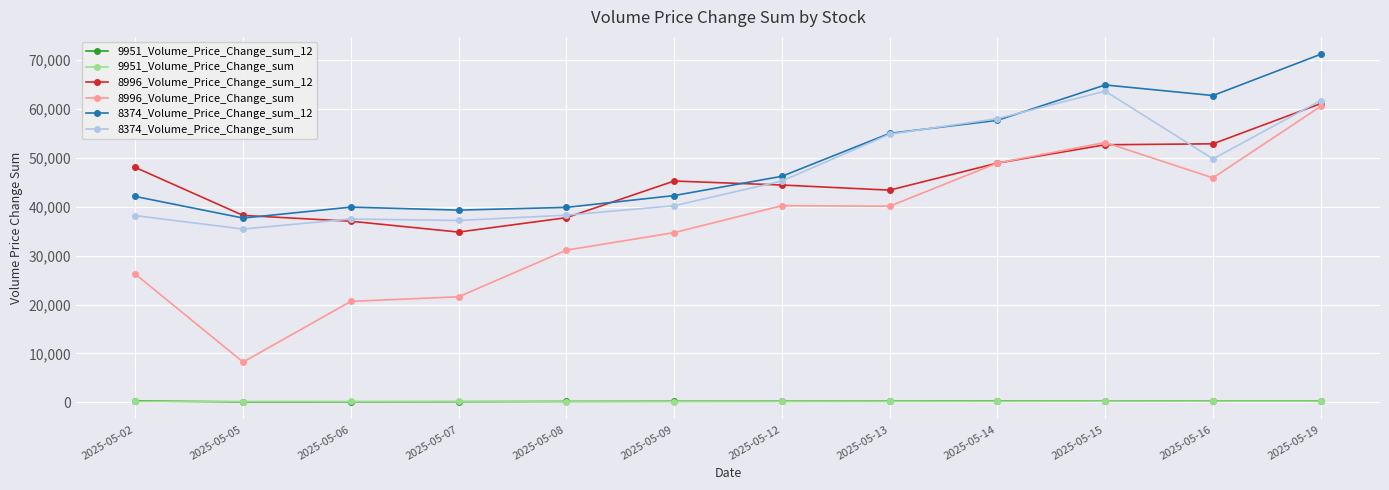

What is the minimum value for 8374_Volume_Price_Change_sum_12?

37687.7